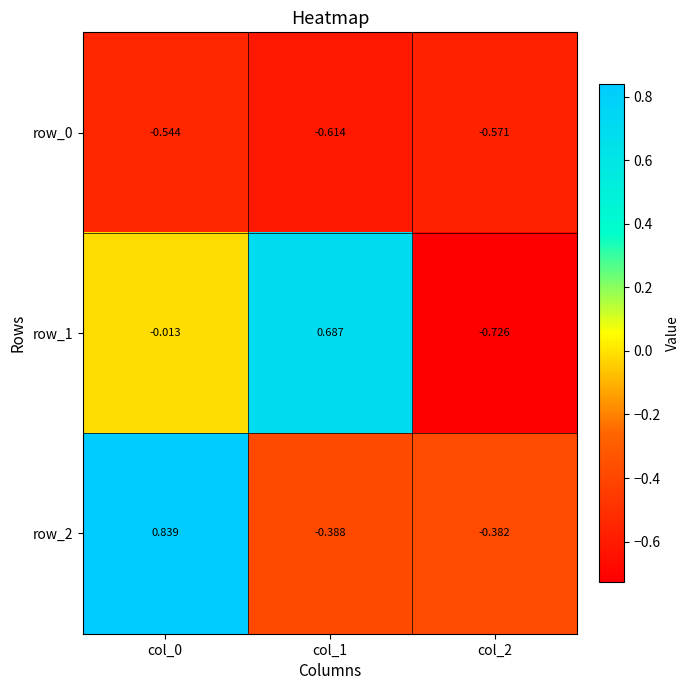

What is the highest value of the row_2 series?

0.8